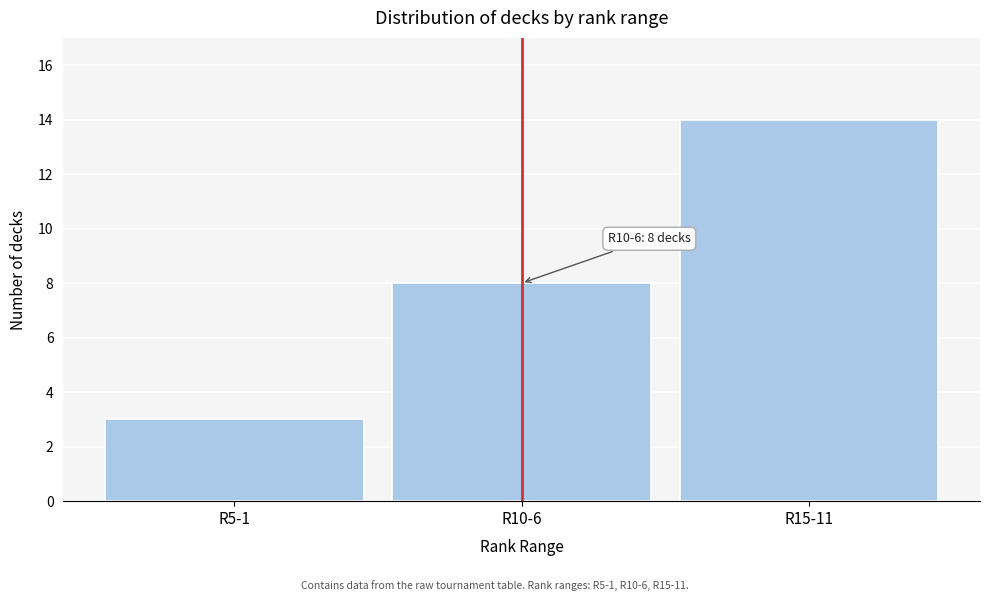

Reading right to left, transcribe all the data shown in this chart.

R15-11=14	R10-6=8	R5-1=3